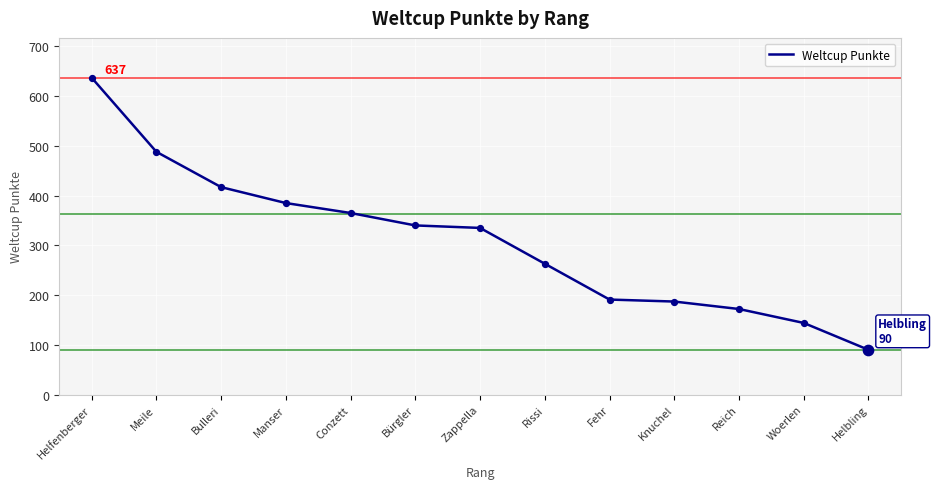

Approximately how many times larger is the value at Helfenberger compared to Knuchel?

3.4